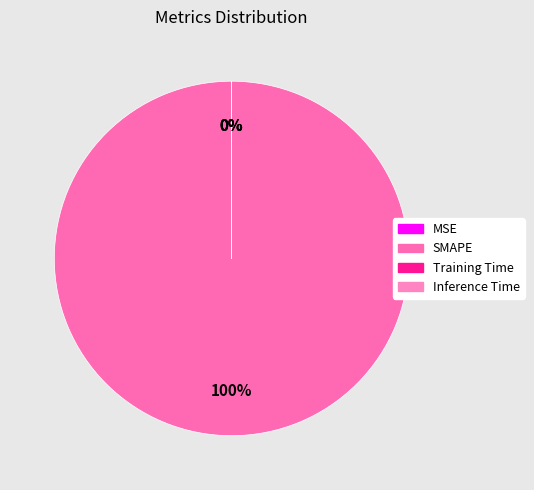

Which category has the biggest portion of the pie?

SMAPE